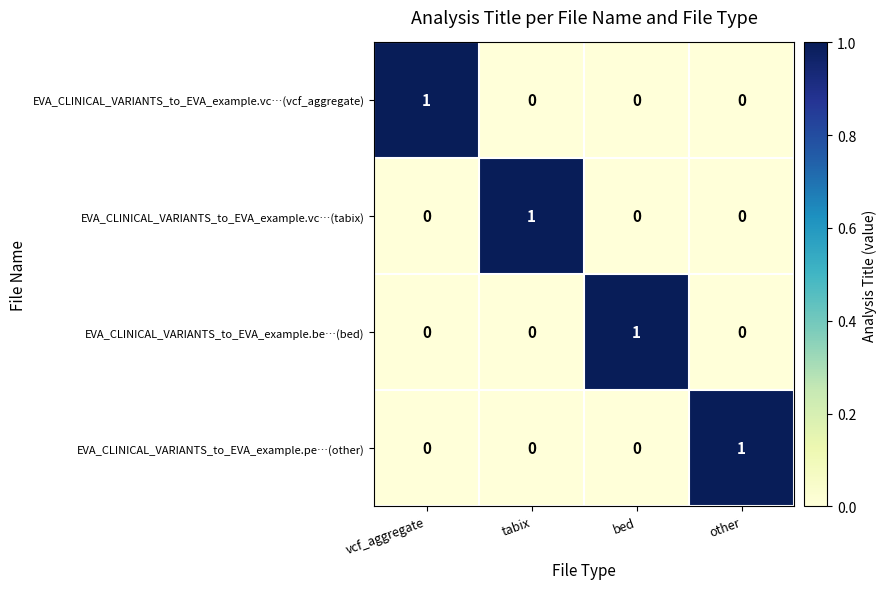

How many EVA_CLINICAL_VARIANTS_to_EVA_example.vc…(tabix) values are between 0 and 1?

4